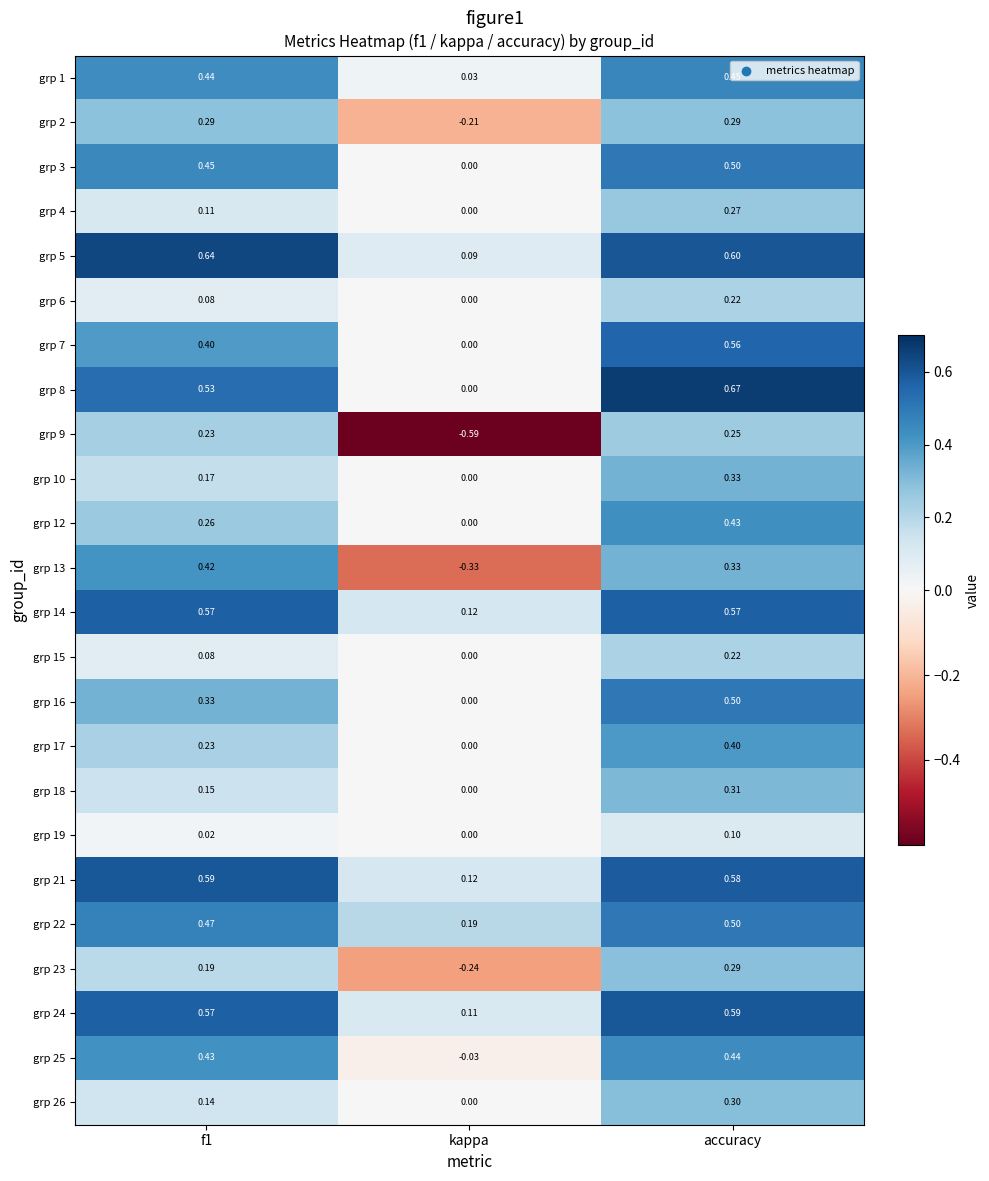

How many data points in grp 10 are above 0?

2